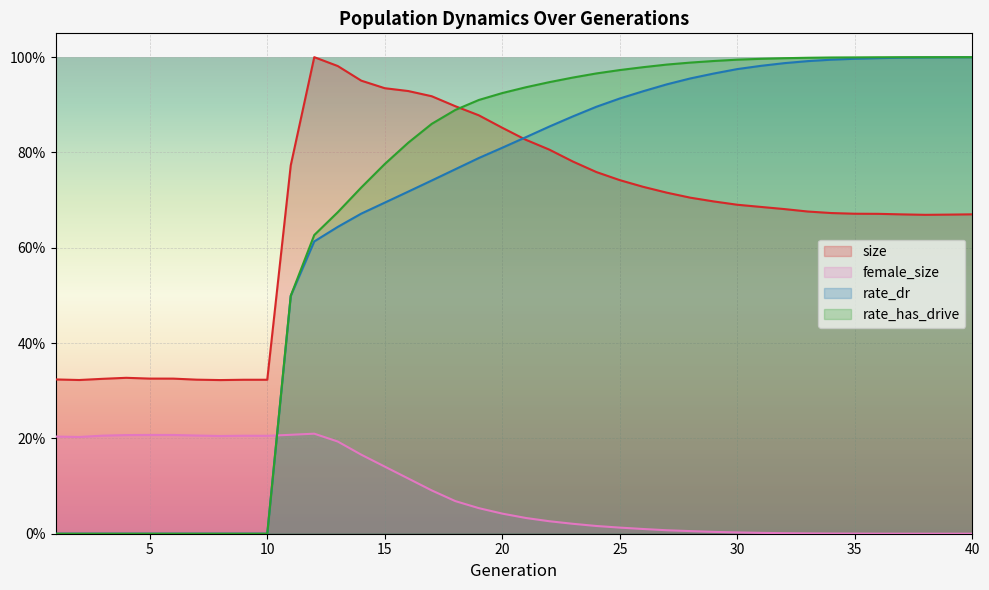

Rank the series by their maximum value, from lowest to highest.

female_size, rate_dr, rate_has_drive, size